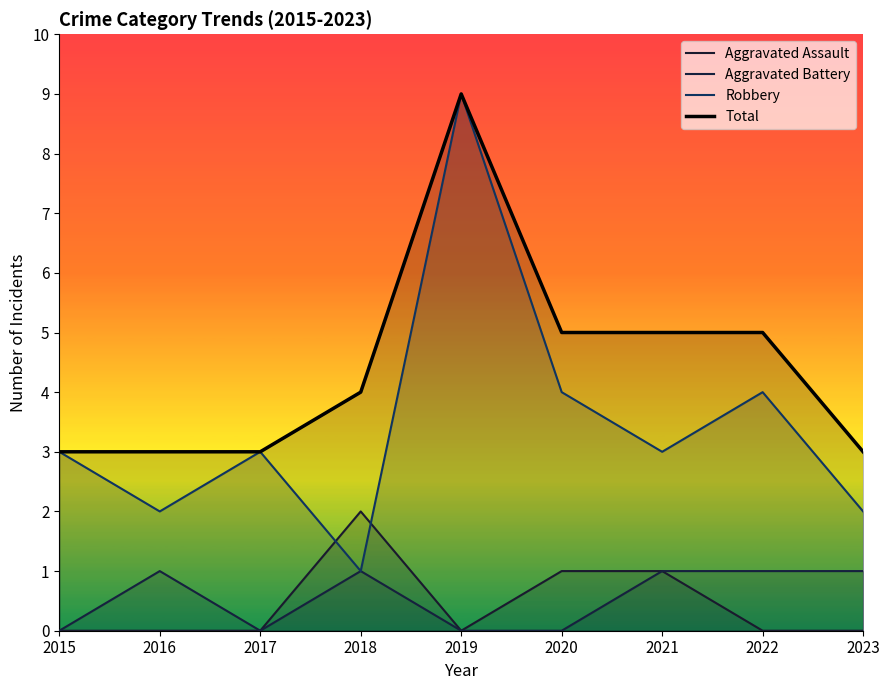

Which series has the widest spread of values?

Robbery